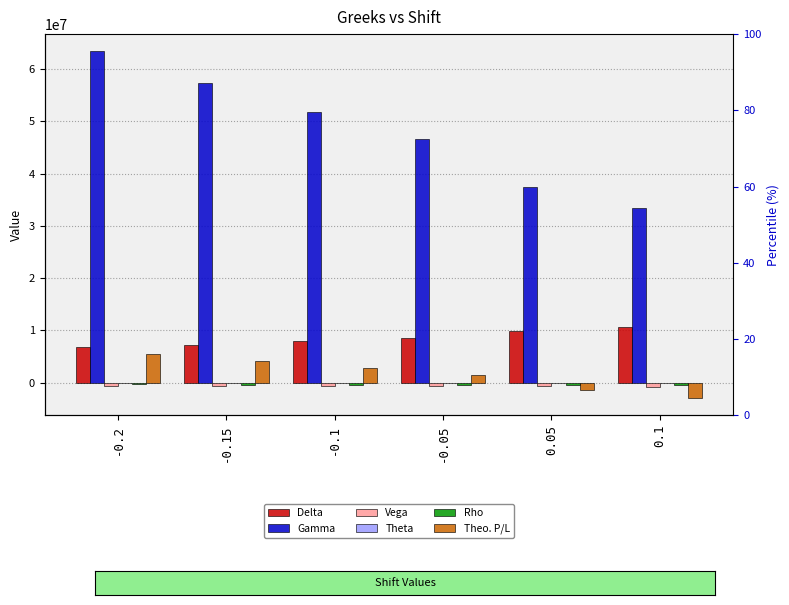

What is the total value across all series at 0.05?

44957510